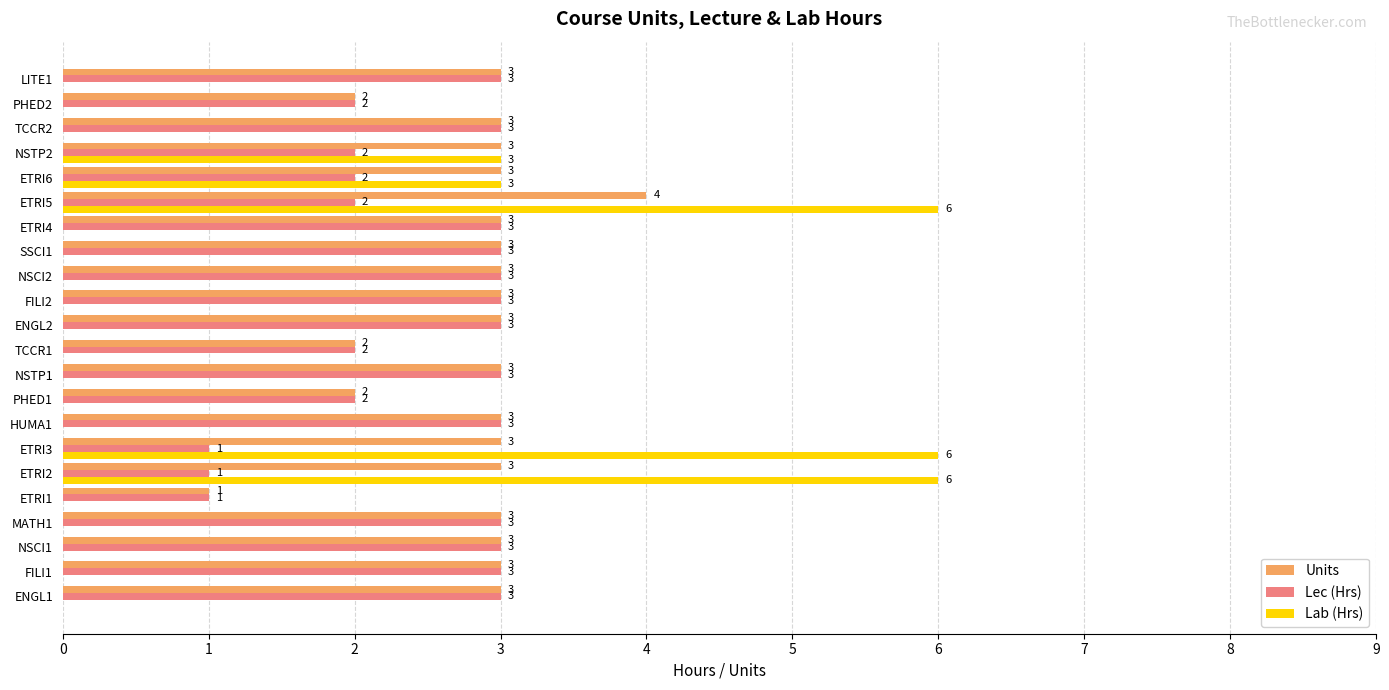

What is the maximum value shown in the chart?

6